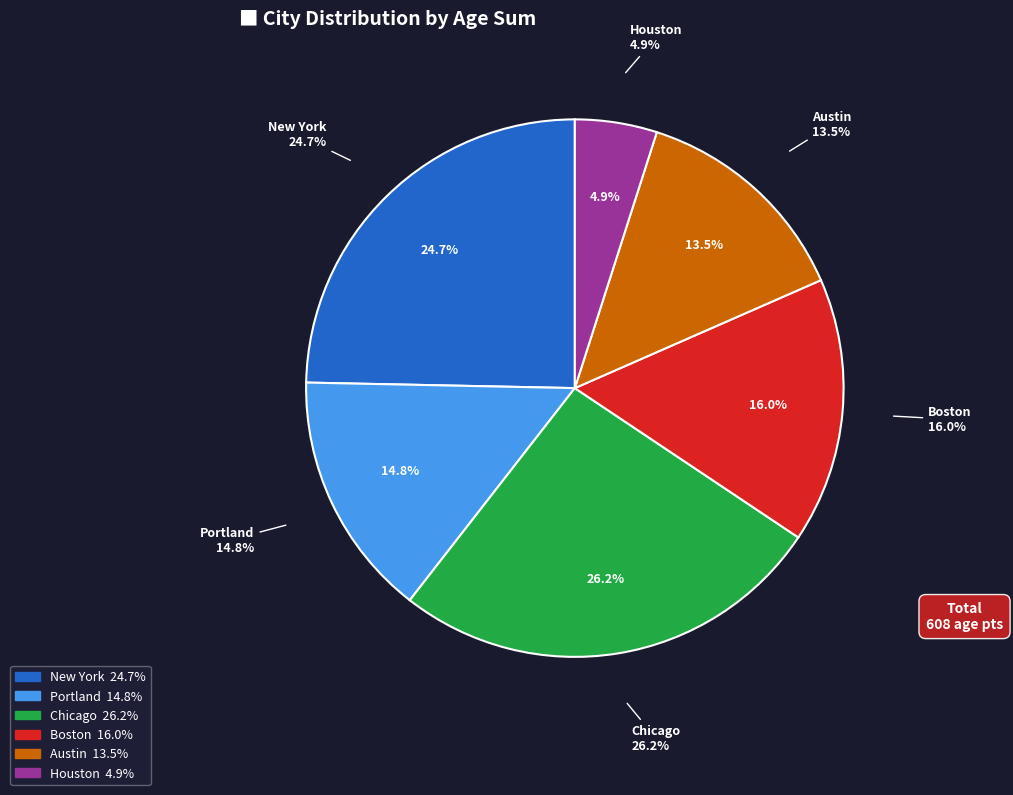

What portion of the pie excludes 14?

94.7%